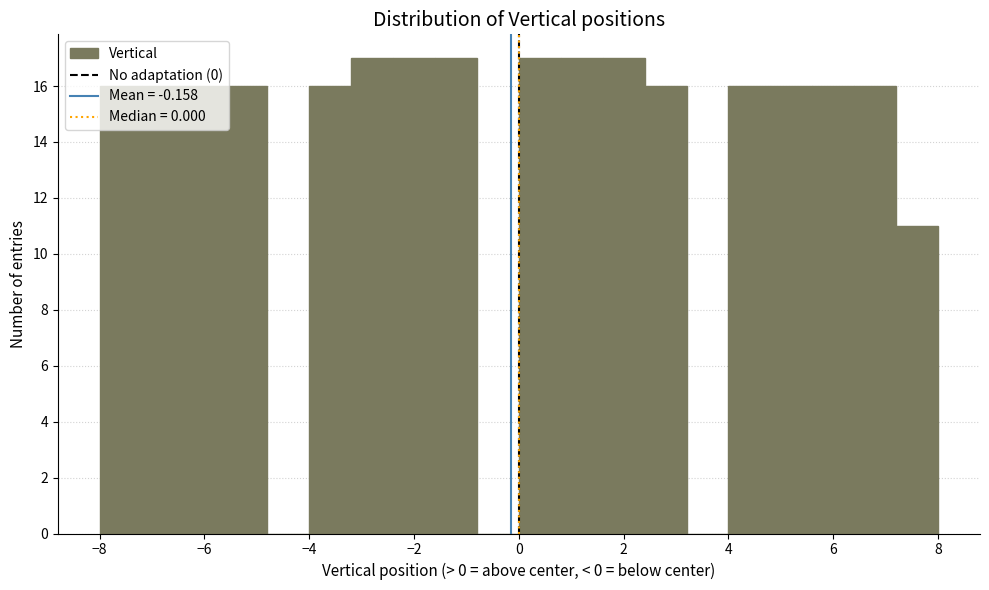

Reading left to right, transcribe this chart: for each bar, give the range it covers on the x-axis and its height. The values are not printed on the chart, so give them approximately, as read against the axis.

-8.0 to -7.2: 16
-7.2 to -6.4: 16
-6.4 to -5.6: 16
-5.6 to -4.8: 16
-4.8 to -4.0: 0
-4.0 to -3.2: 16
-3.2 to -2.4: 17
-2.4 to -1.6: 17
-1.6 to -0.8: 17
-0.8 to 0.0: 0
0.0 to 0.8: 17
0.8 to 1.6: 17
1.6 to 2.4: 17
2.4 to 3.2: 16
3.2 to 4.0: 0
4.0 to 4.8: 16
4.8 to 5.6: 16
5.6 to 6.4: 16
6.4 to 7.2: 16
7.2 to 8.0: 11